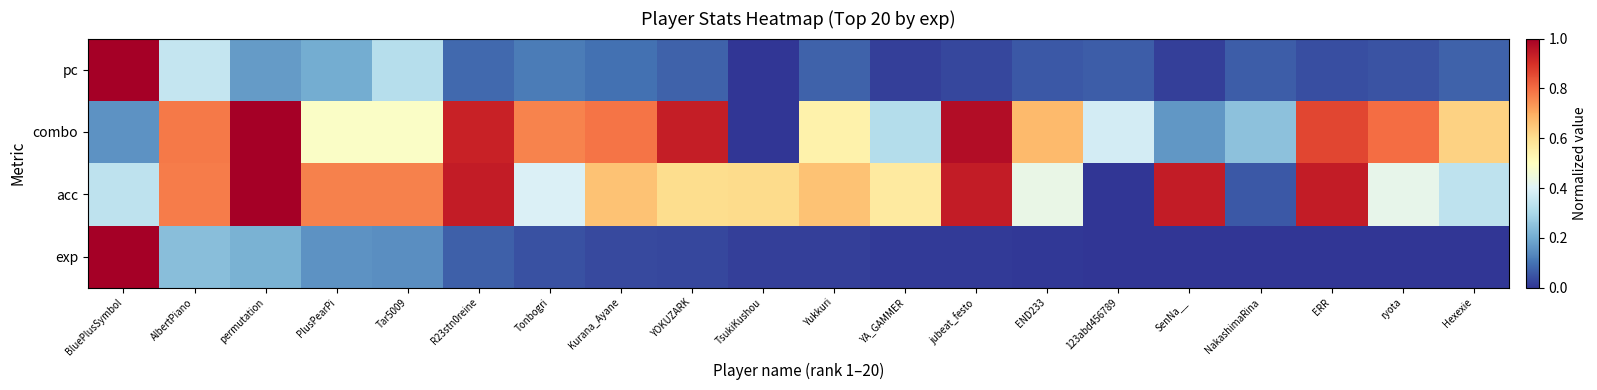

Which series has the largest total across all categories?

acc